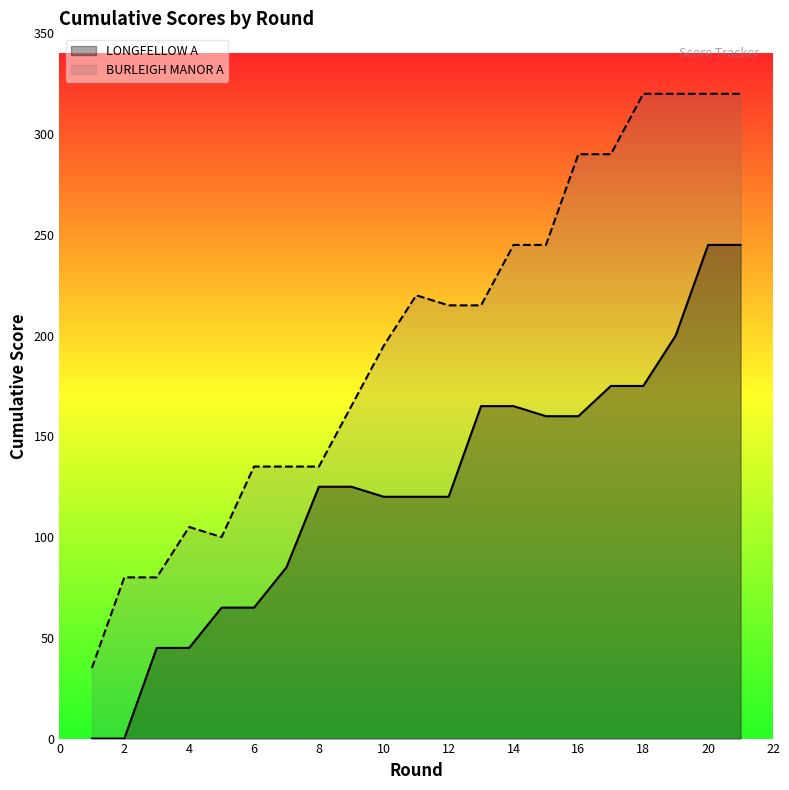

In BURLEIGH MANOR A, how many points are lower than both neighbors (excluding endpoints)?

1